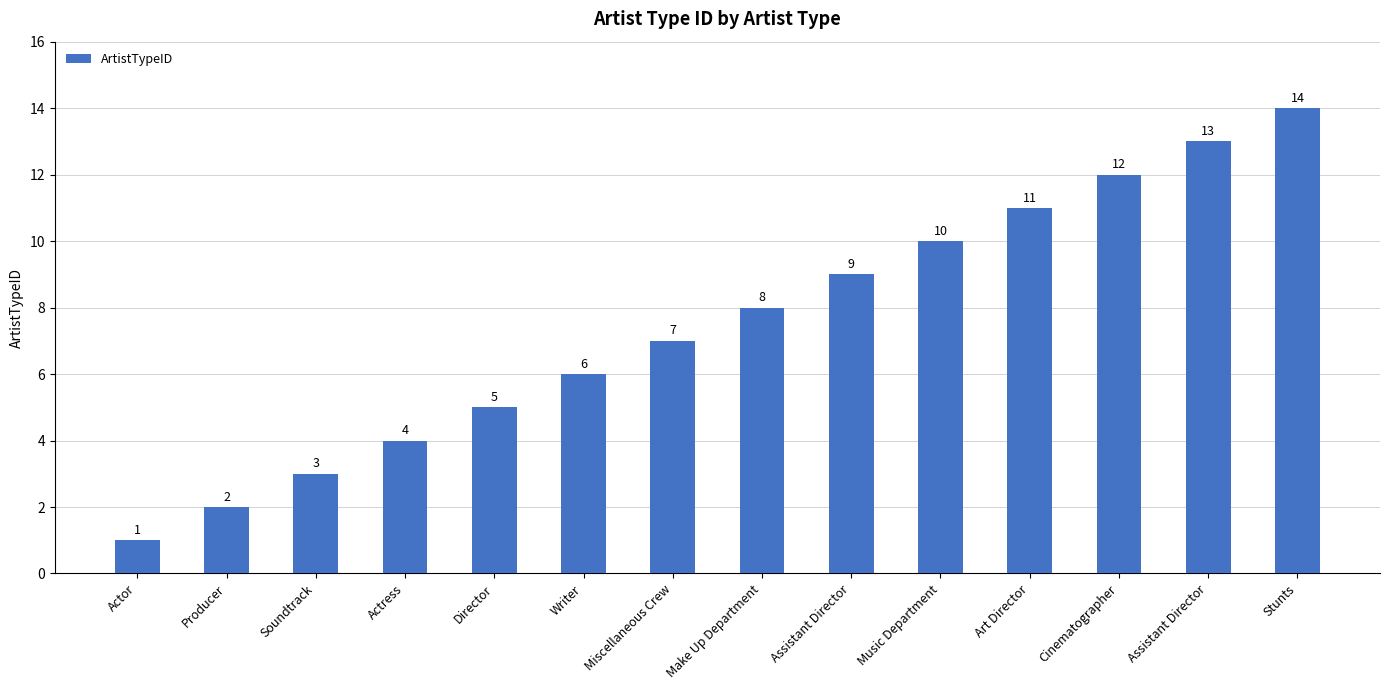

Is it true that the value at Actor is 1?

True